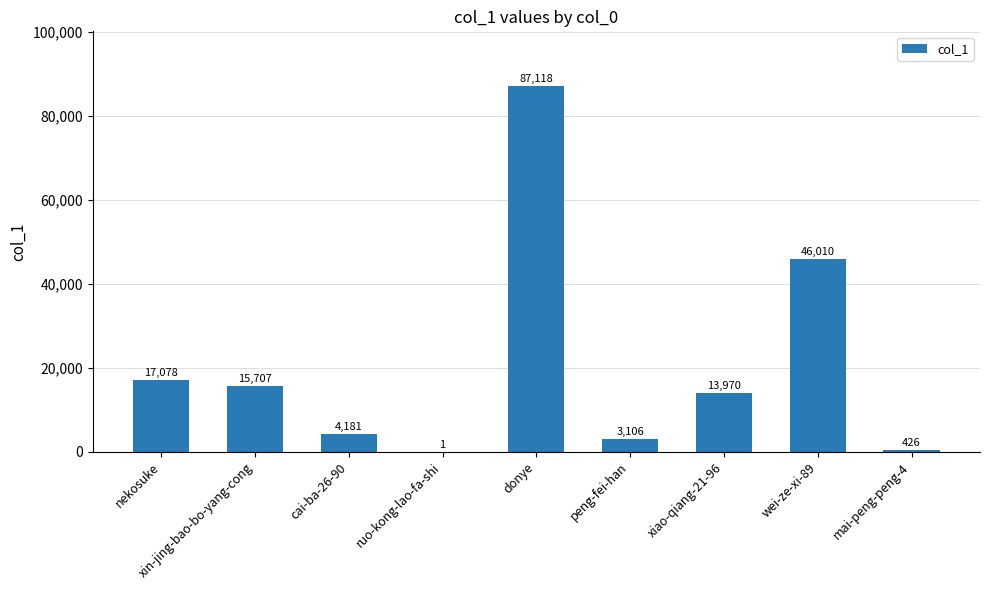

What is the maximum value shown in the chart?

87118